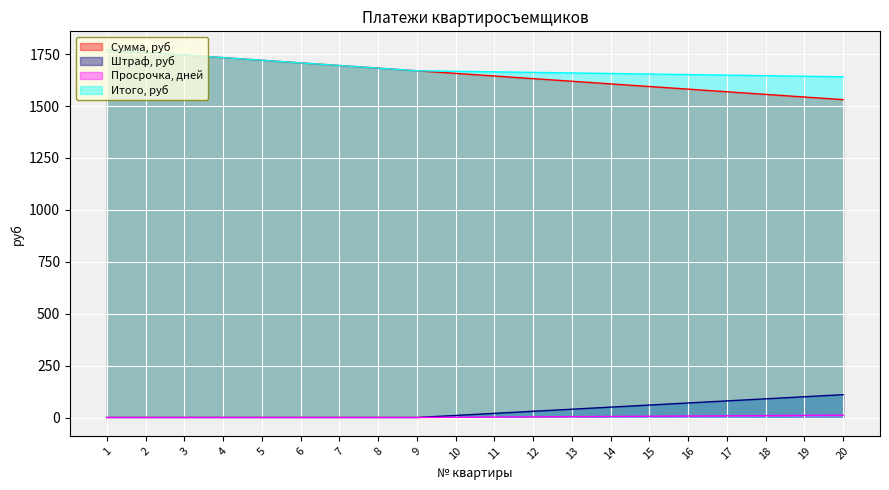

Where does the Просрочка, дней series first go above 2?

12